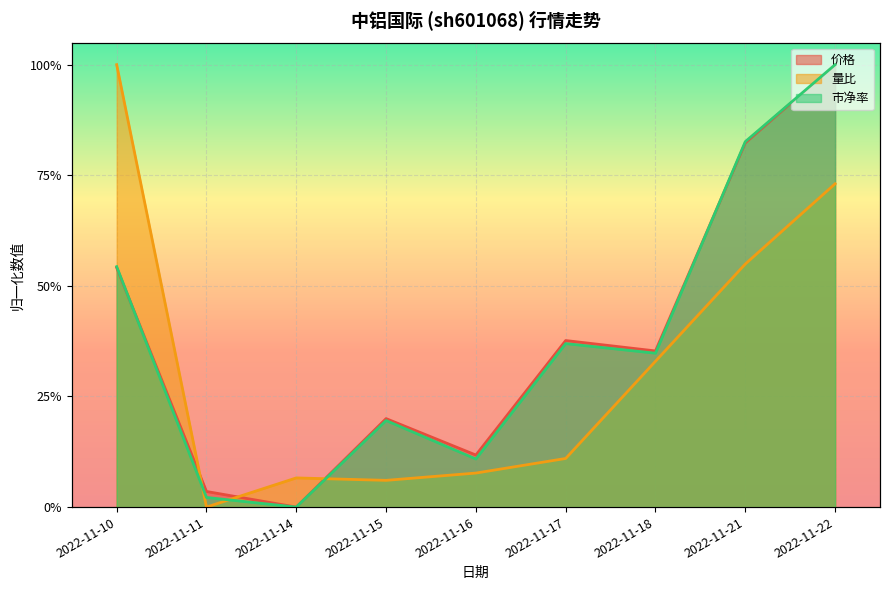

Reading left to right, extract all data points from this chart.

价格: 2022-11-10=0.5	2022-11-11=0.0	2022-11-14=0.0	2022-11-15=0.2	2022-11-16=0.1	2022-11-17=0.4	2022-11-18=0.4	2022-11-21=0.8	2022-11-22=1.0
量比: 2022-11-10=1.0	2022-11-11=0.0	2022-11-14=0.1	2022-11-15=0.1	2022-11-16=0.1	2022-11-17=0.1	2022-11-18=0.3	2022-11-21=0.5	2022-11-22=0.7
市净率: 2022-11-10=0.5	2022-11-11=0.0	2022-11-14=0.0	2022-11-15=0.2	2022-11-16=0.1	2022-11-17=0.4	2022-11-18=0.3	2022-11-21=0.8	2022-11-22=1.0